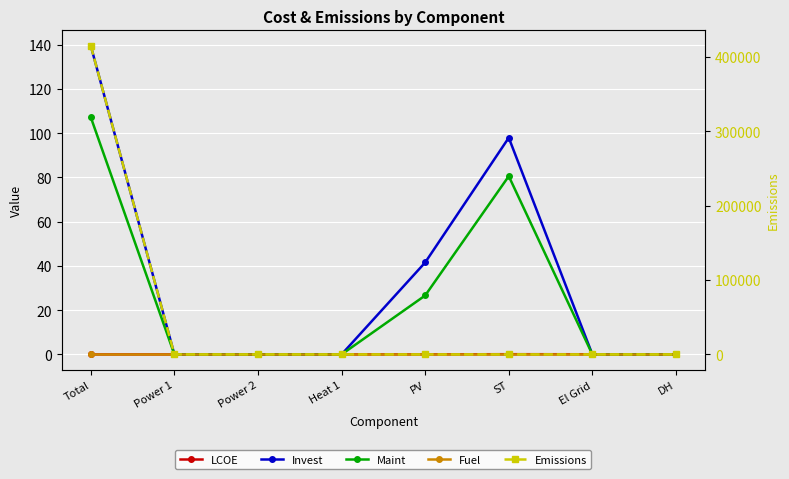

Is this an area chart (filled region under the line)?

No